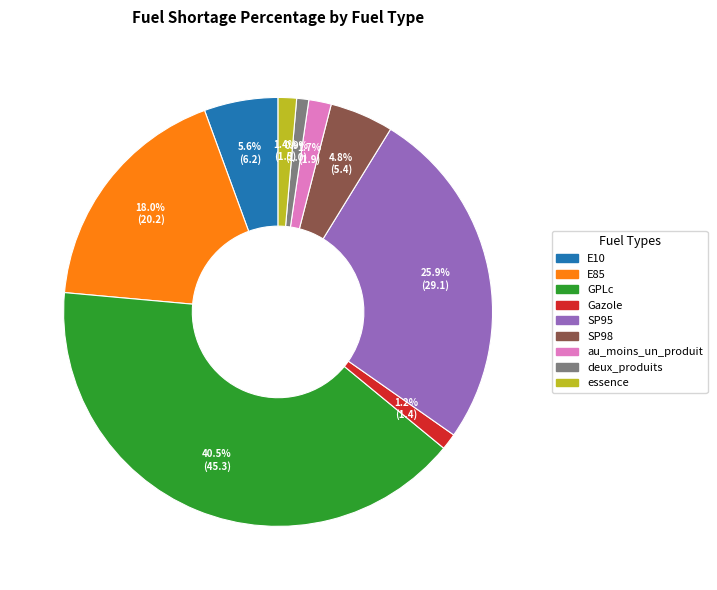

The SP95 slice represents 20% of the pie. True or false?

False